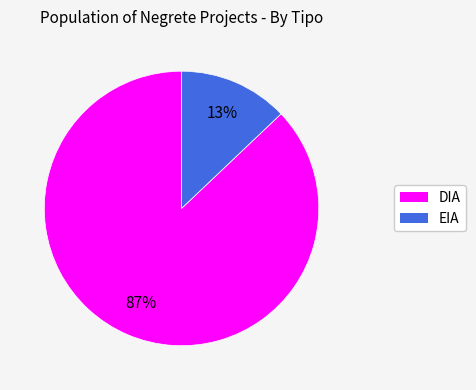

To the nearest percent, what is the difference between the EIA and DIA slice percentages?

74%